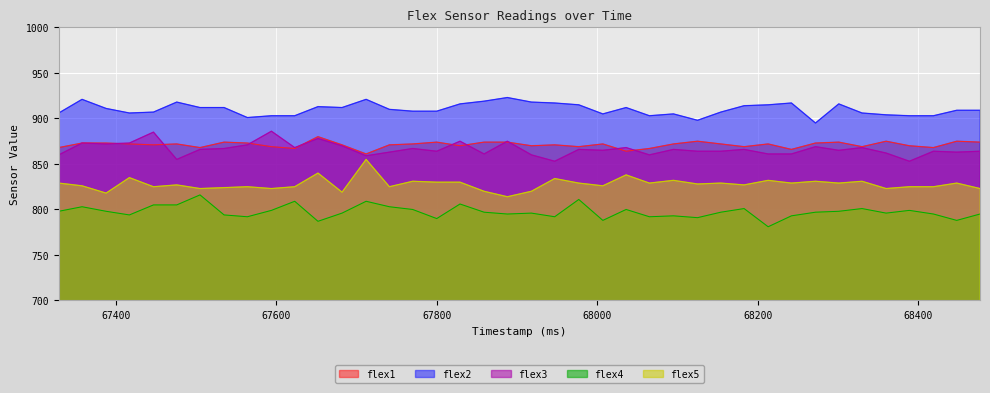

True or false: flex3 has more than 1 points higher than both neighbors.

True